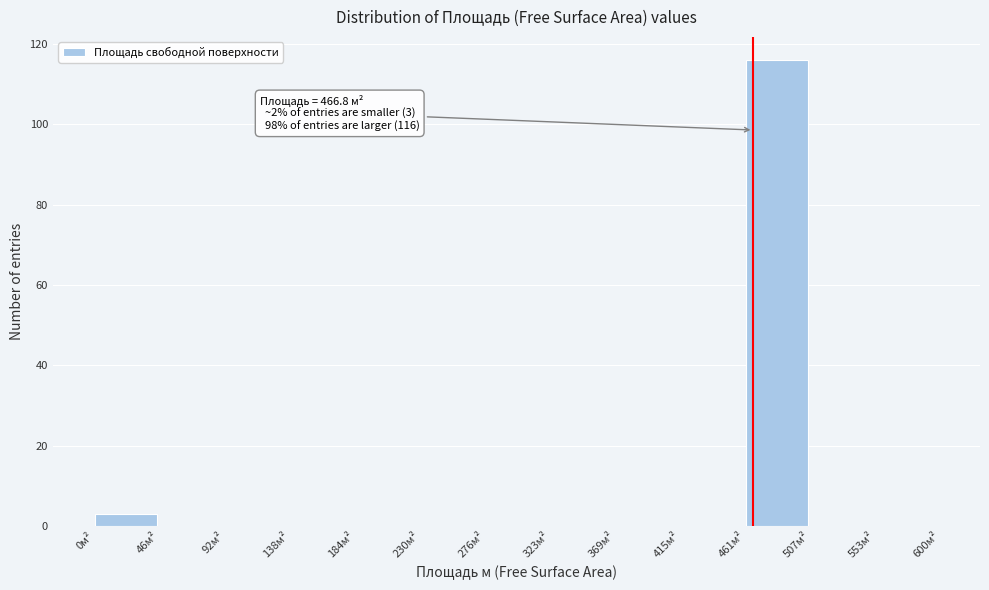

Which range on the x-axis has the tallest bar?

460 to 510